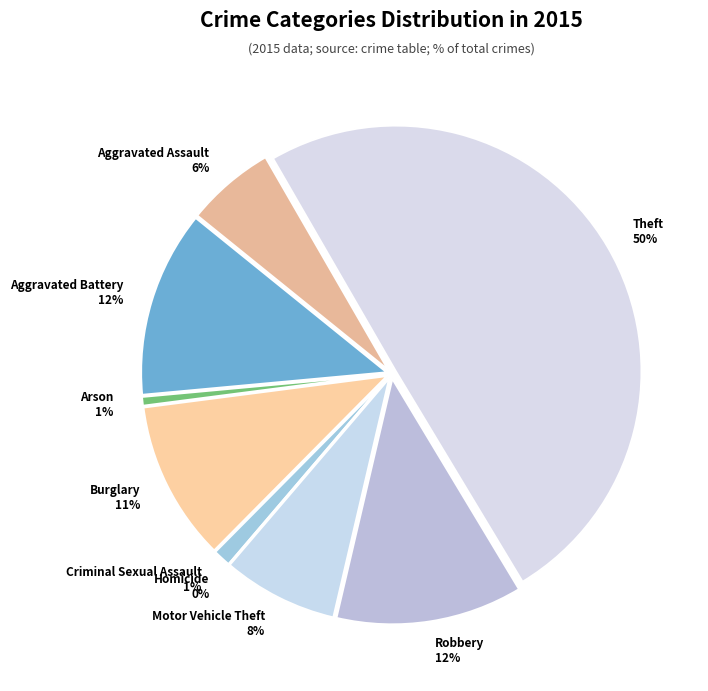

To the nearest percent, what is the combined percentage of Theft and Aggravated Assault?

56%